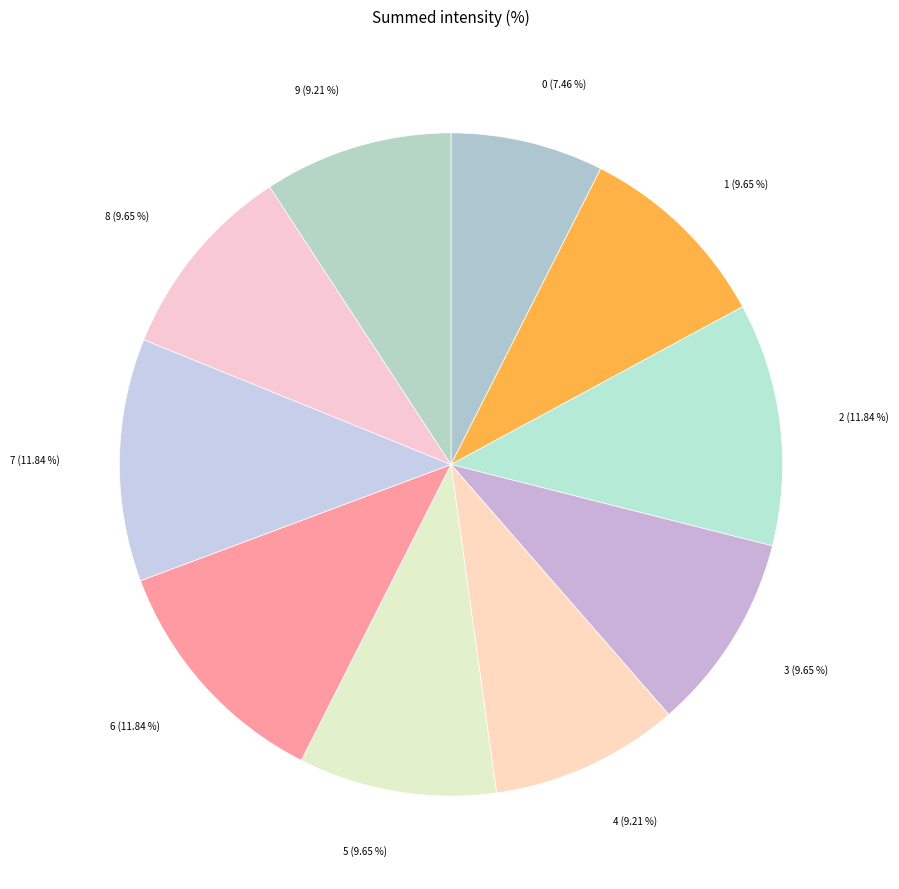

Between 4 and 6, which is larger?

6